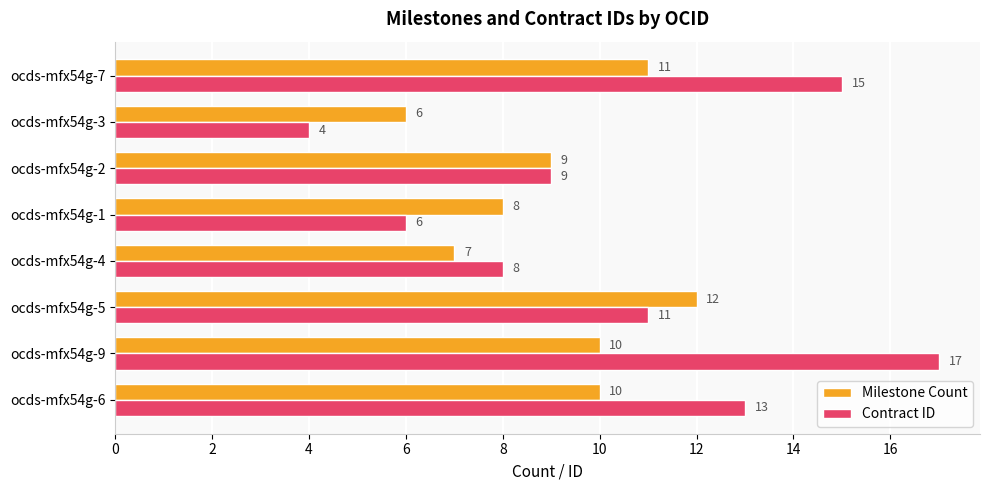

List the series in order of their peak value, lowest first.

Milestone Count, Contract ID